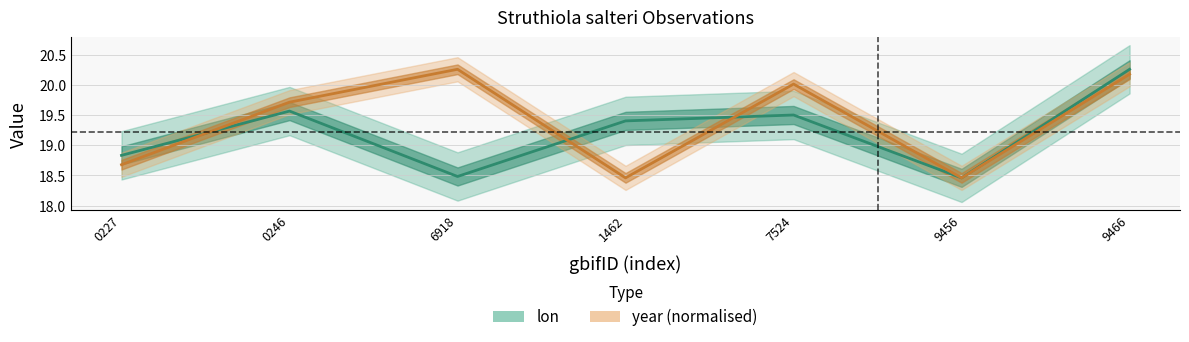

How many interior local valleys does the lon series have?

2